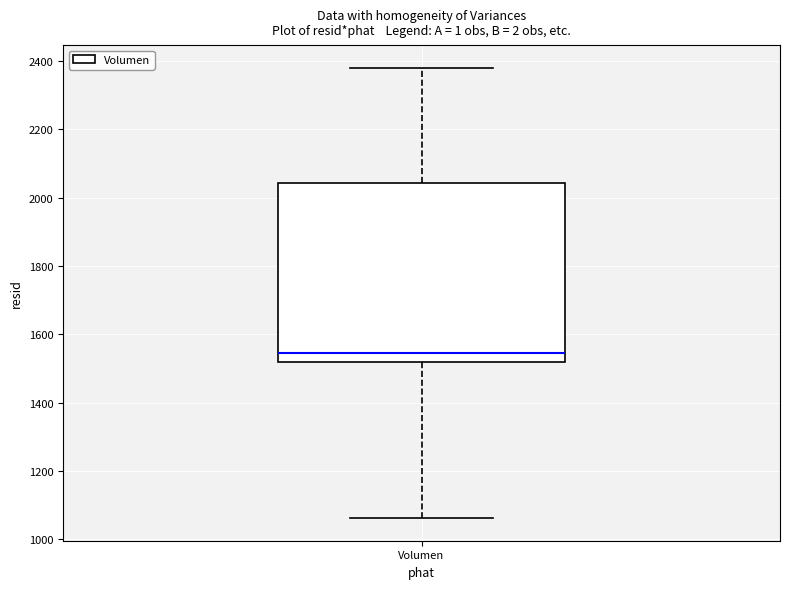

Read this box plot against the y-axis: the position of the median line, the range covered by the box, and the ends of both whiskers. The values are not printed on the chart, so give them approximately, as read against the axis.

median 1540, box 1520 to 2040, whiskers 1060 to 2380